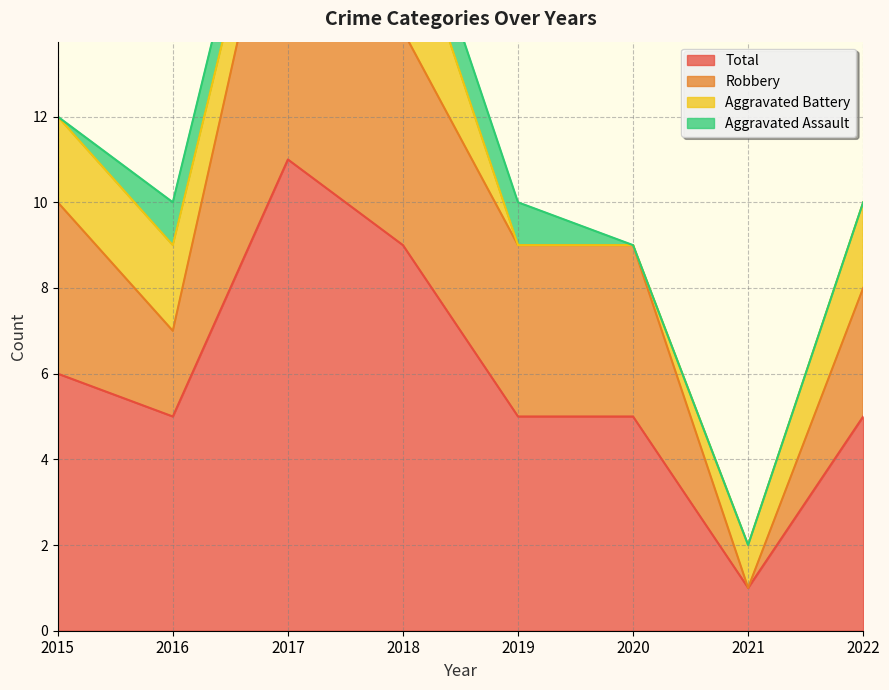

True or false: Robbery has more than 2 interior local peaks.

False